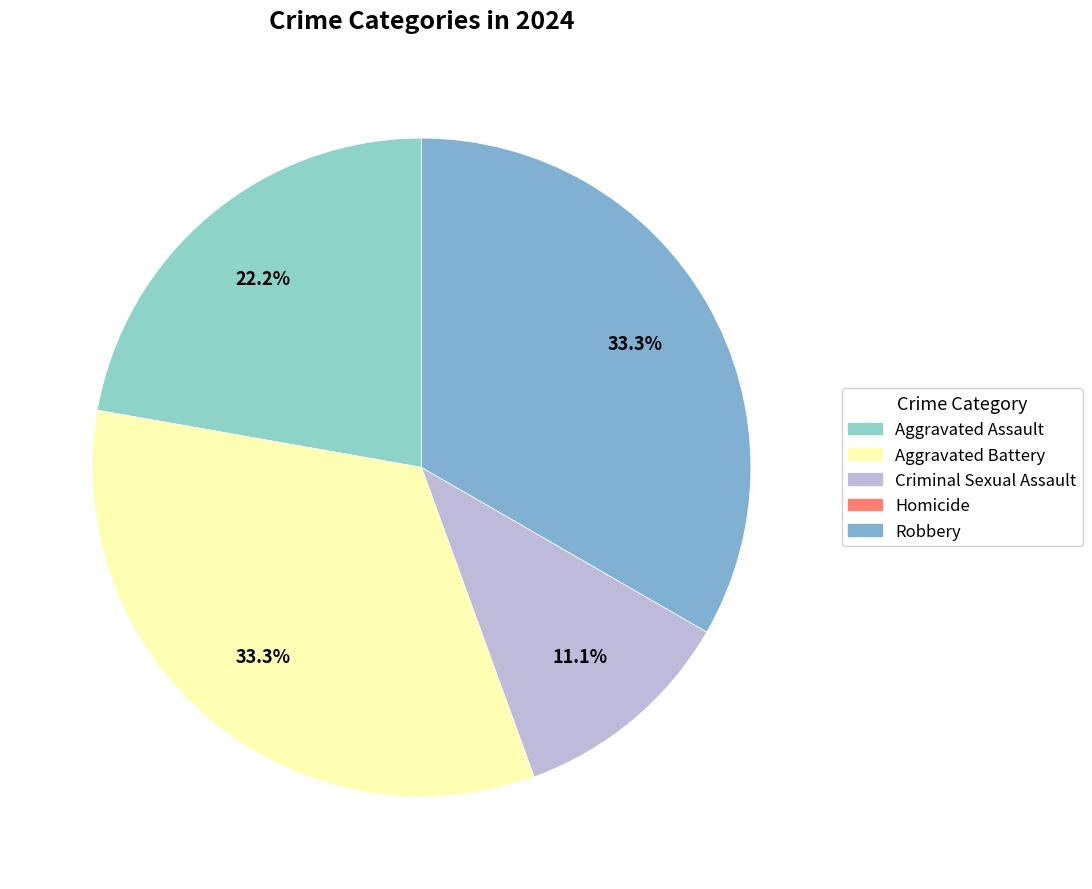

To the nearest percent, what is the combined percentage of Homicide and Criminal Sexual Assault?

11%